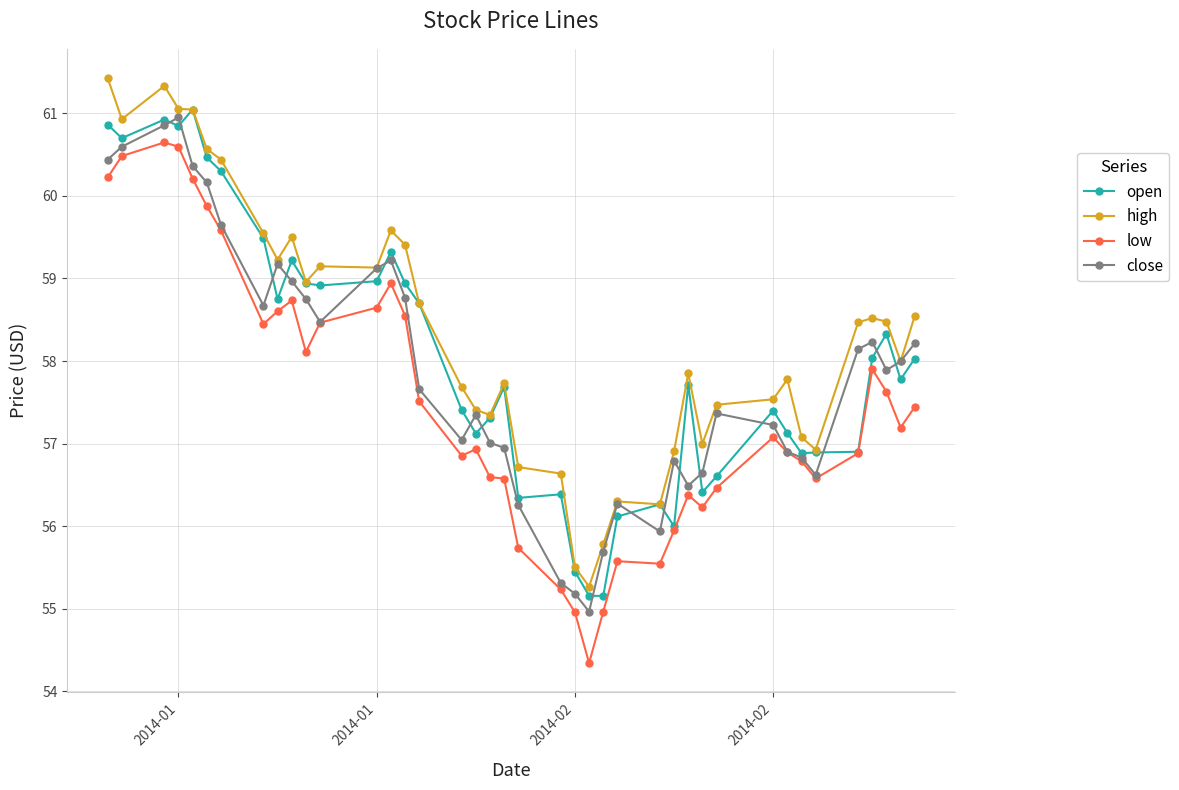

How many data points in low are less than 57?

19